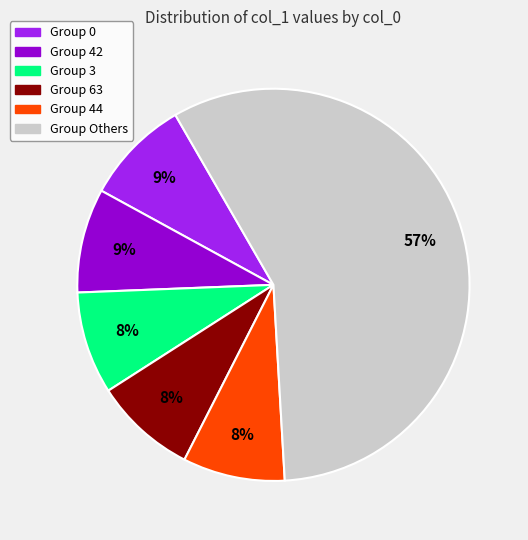

How many slices are in this pie chart?

6